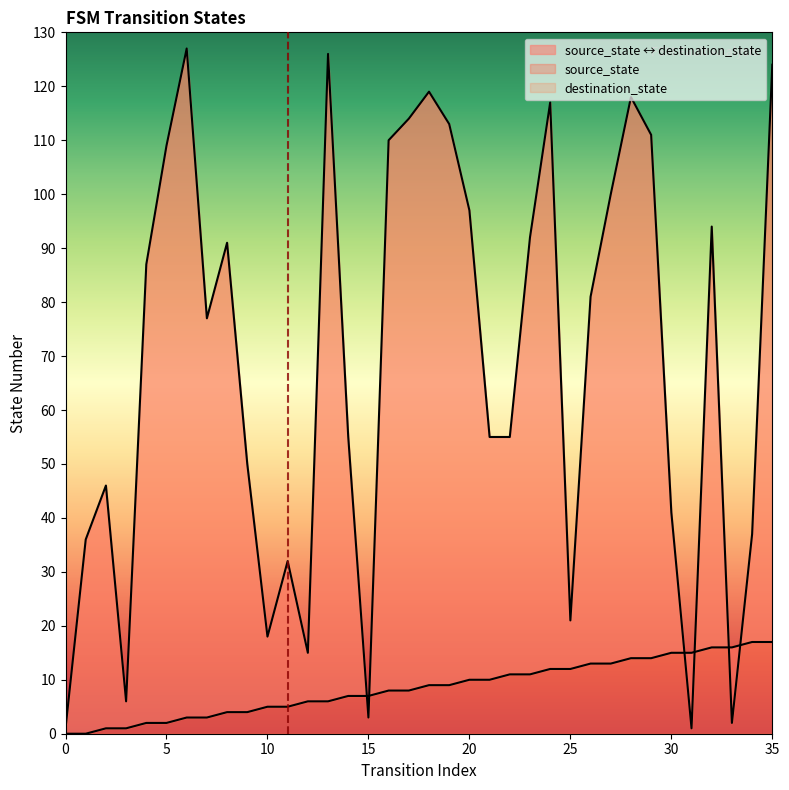

At which category does the chart reach its peak across all series?

6